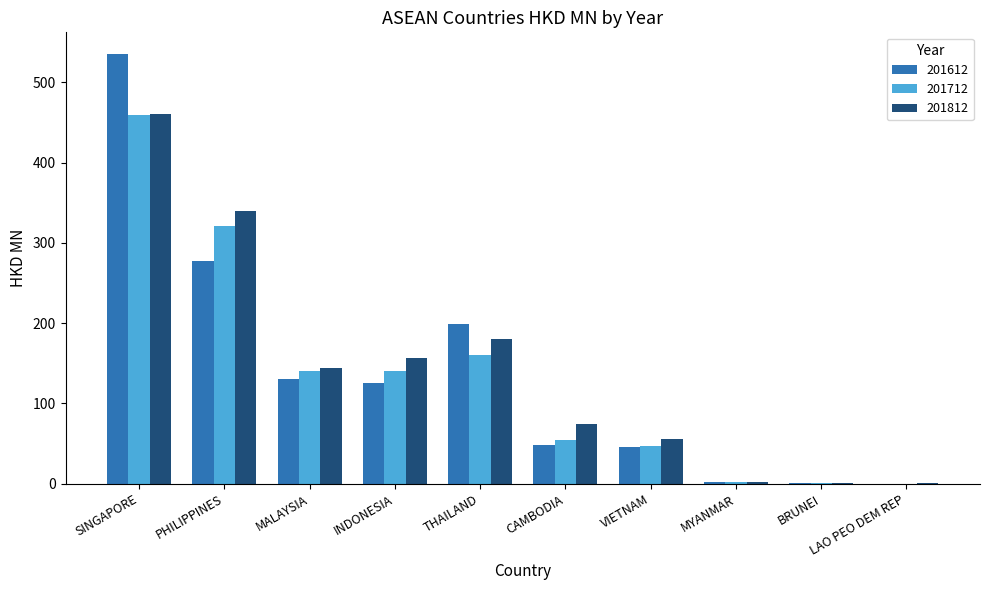

Which series changed the most between PHILIPPINES and VIETNAM?

201812